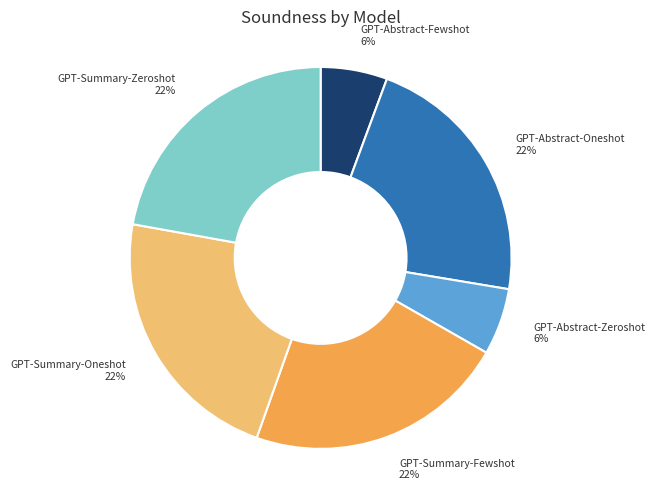

Does any single category account for the majority?

No